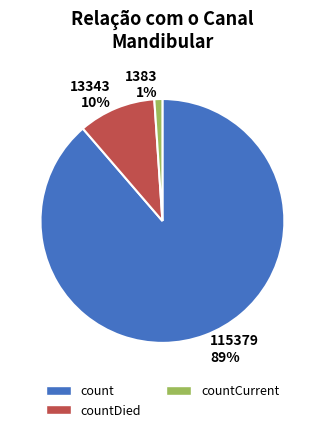

Which category has the biggest portion of the pie?

115379 89%